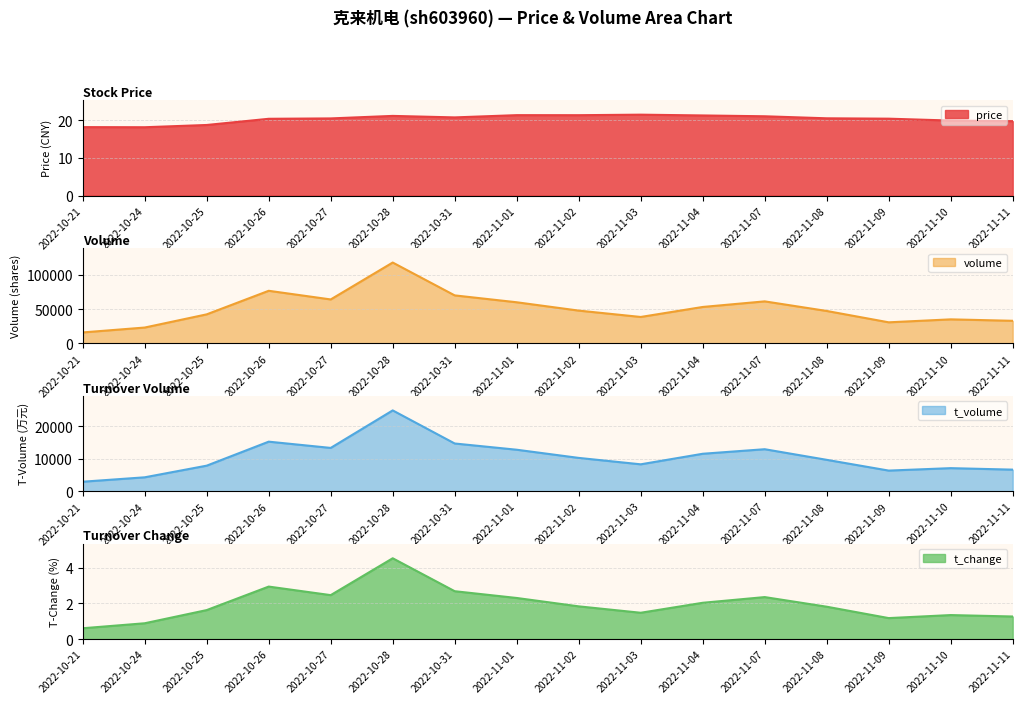

Count the number of categories in the chart.

16